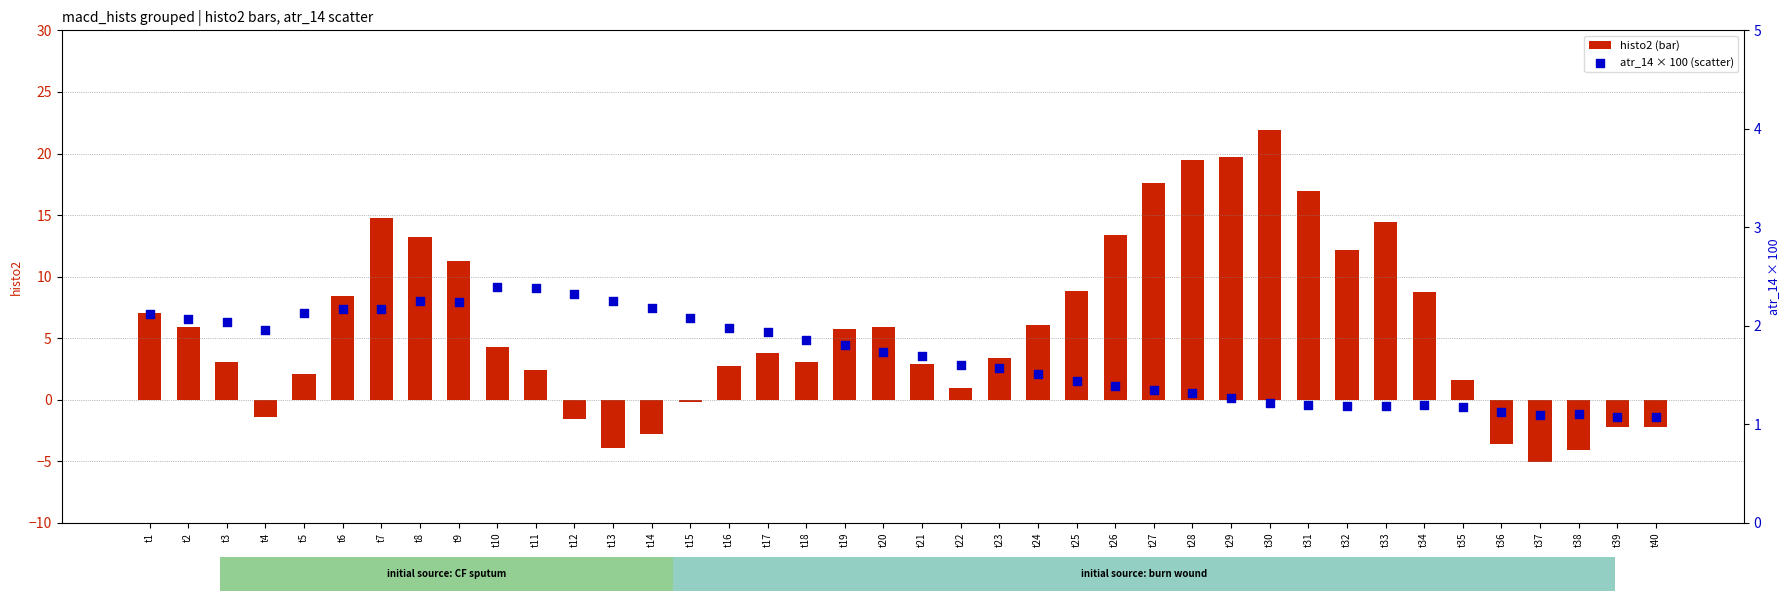

At how many categories does at least one series exceed 3?

24